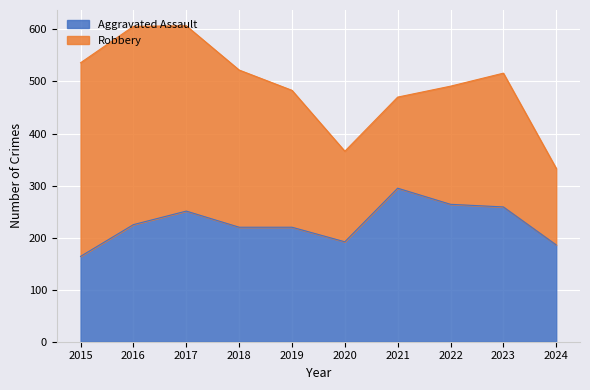

Between 2023 and 2019, which is larger?

2023